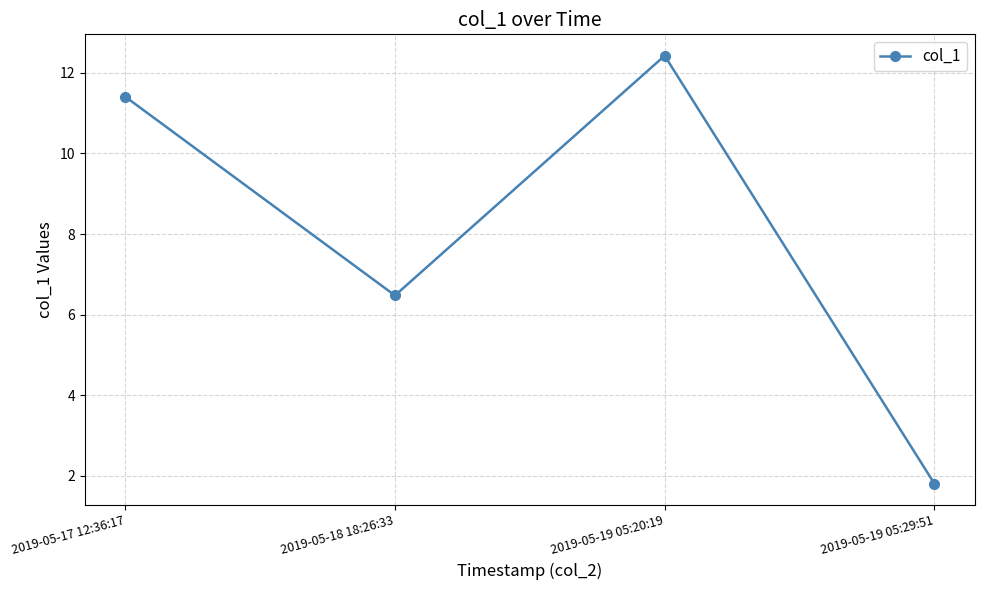

Reading right to left, what are all the values shown in this chart?

2019-05-19 05:29:51=1.8	2019-05-19 05:20:19=12.4	2019-05-18 18:26:33=6.5	2019-05-17 12:36:17=11.4